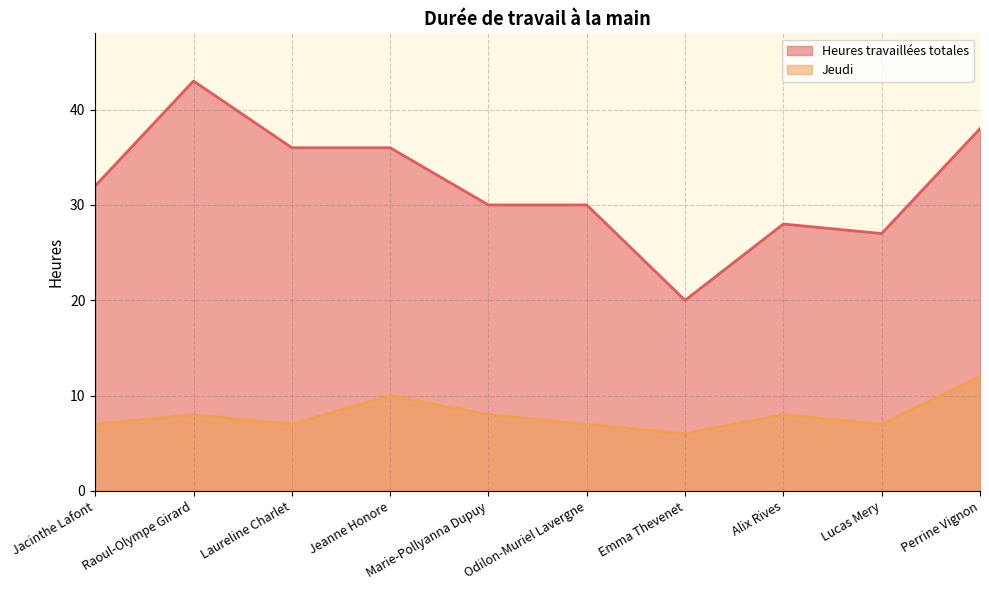

What are all the series names shown in the legend?

Heures travaillées totales, Jeudi